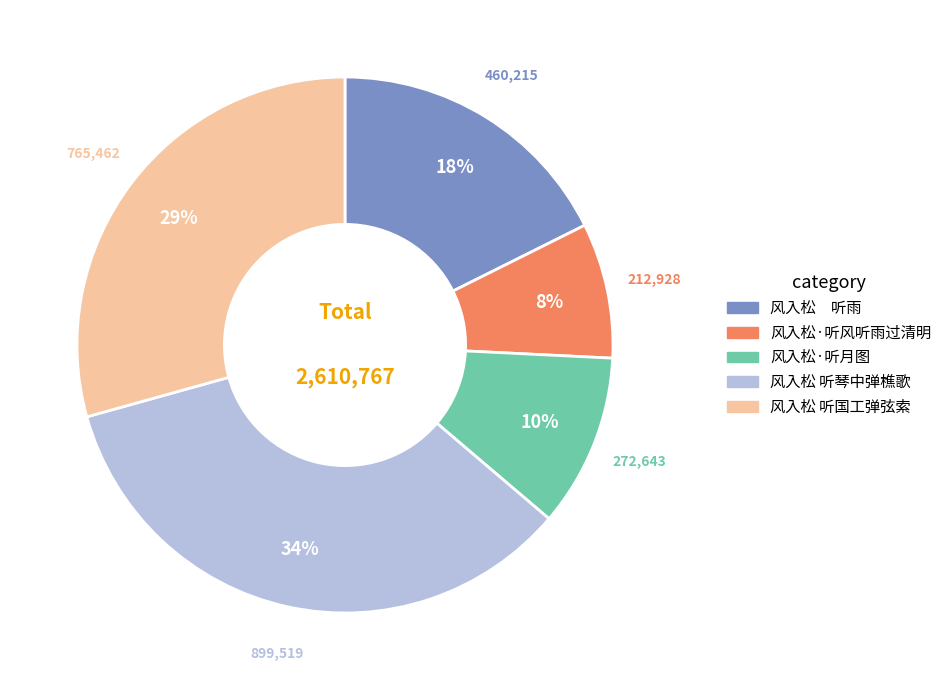

How many segments does this pie chart have?

5